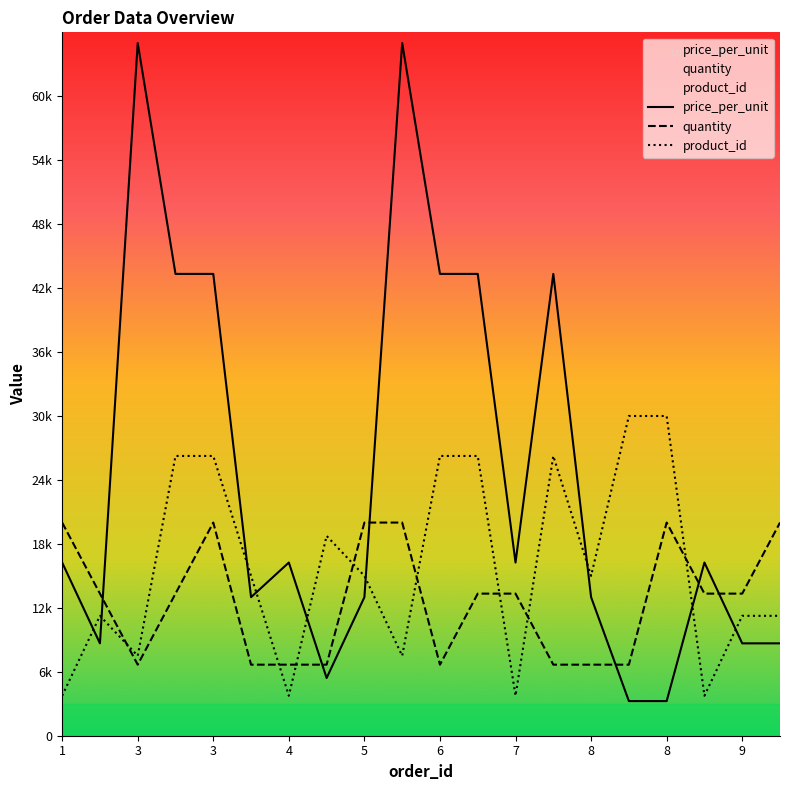

Is the value of product_id at 4 greater than the value of price_per_unit at 6?

No